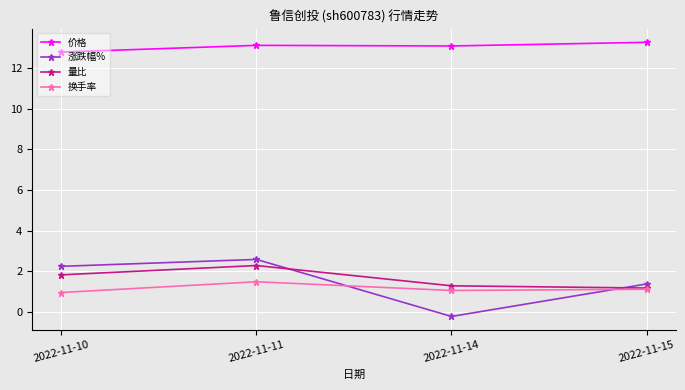

What is the total value across all series at 2022-11-10?

17.8